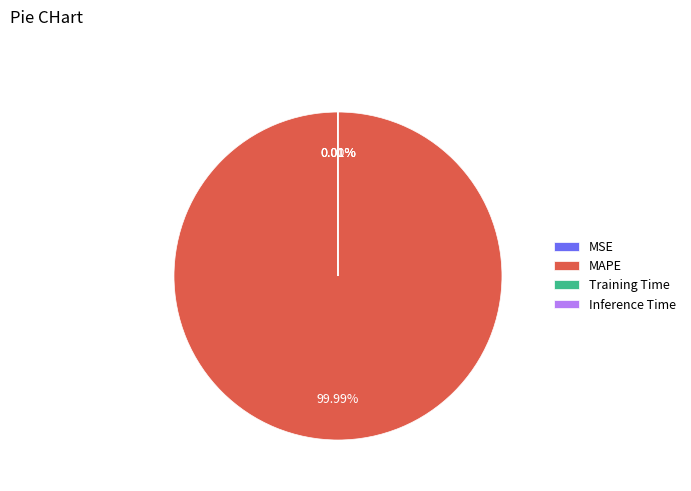

What is the largest slice in the pie chart?

MAPE